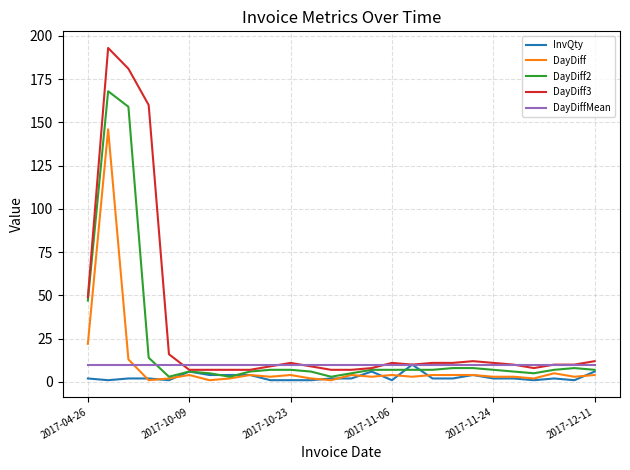

What is the average value of the InvQty series?

2.8